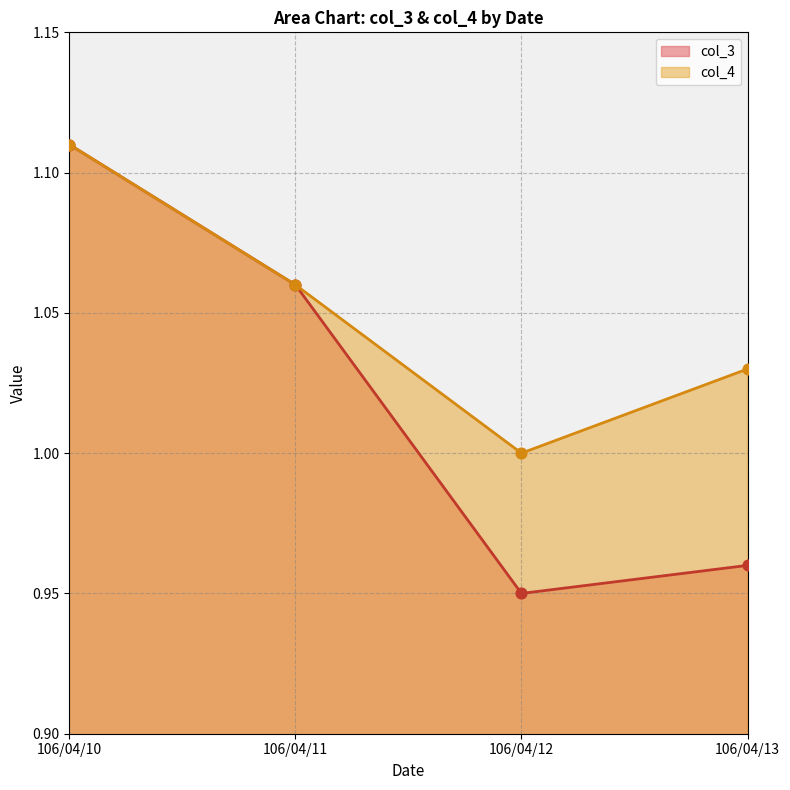

At how many categories does at least one series exceed 0?

4